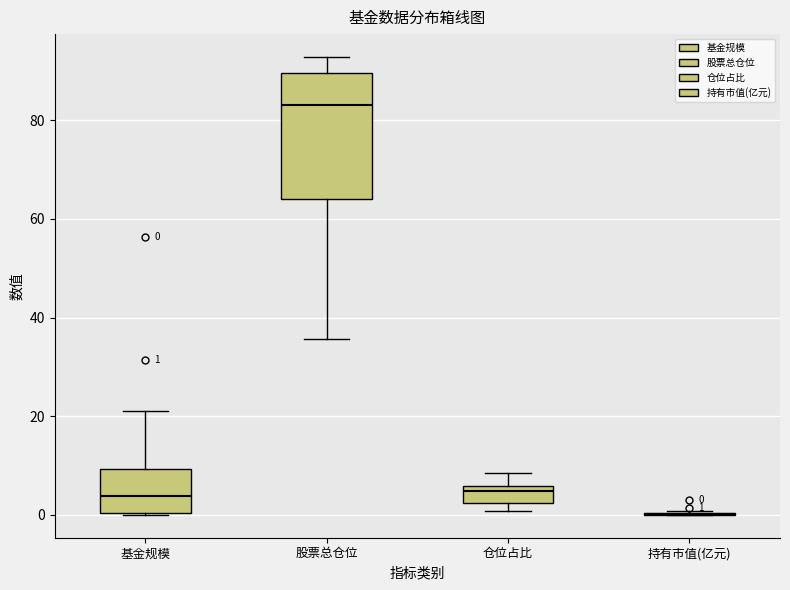

Comparing the boxes themselves (not the whiskers), which one is the tallest?

股票总仓位